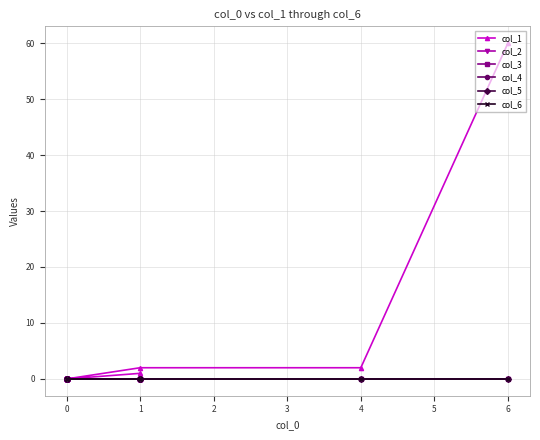

Which series has the widest spread of values?

col_1